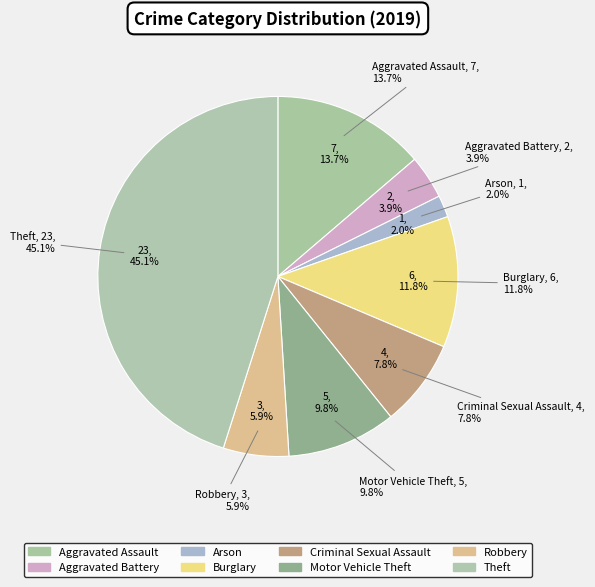

To the nearest percent, what portion does Burglary represent?

12%